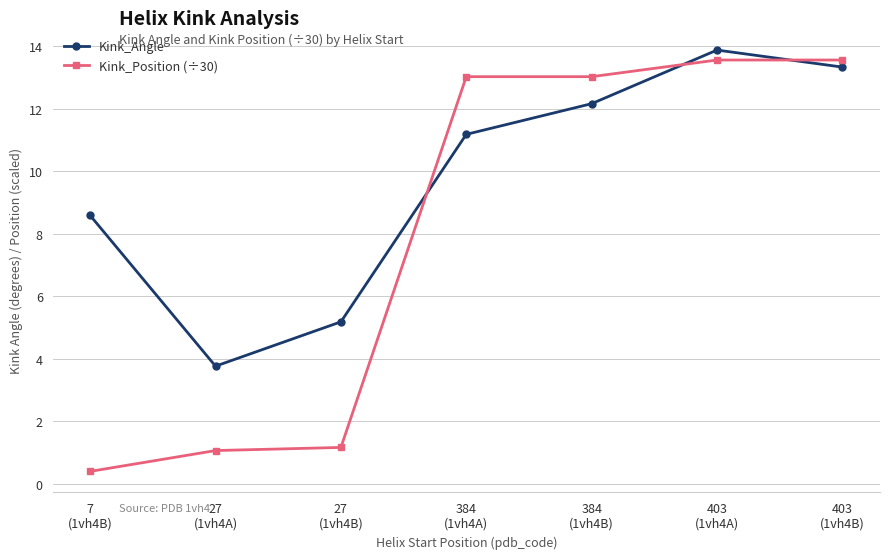

List the series in order of their peak value, lowest first.

Kink_Position (÷30), Kink_Angle